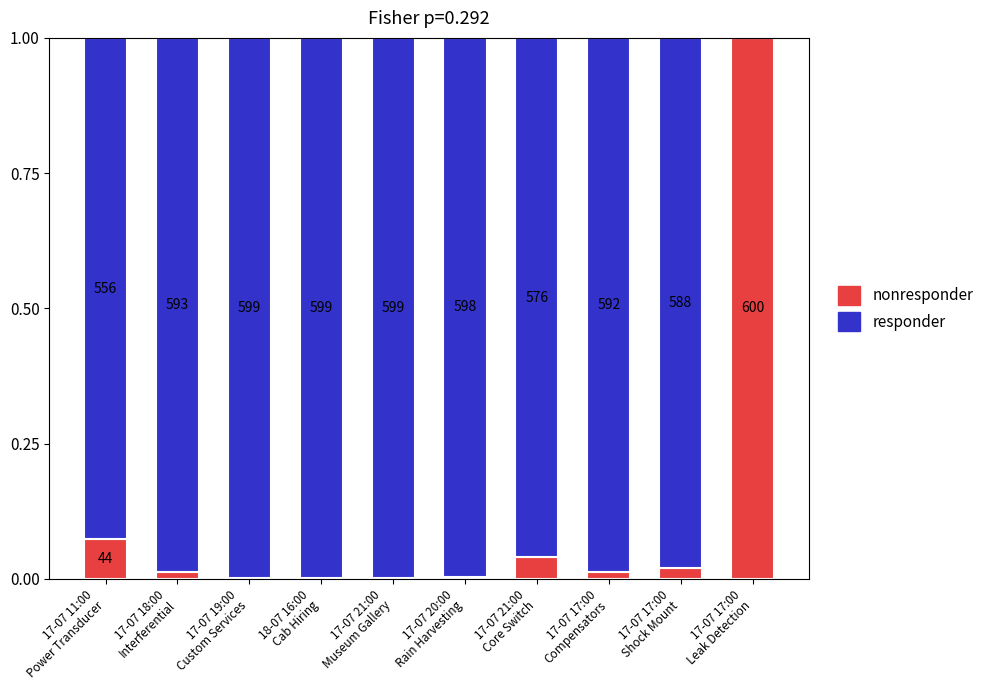

Where is nonresponder nearest to the value 0?

17-07 19:00
Custom Services